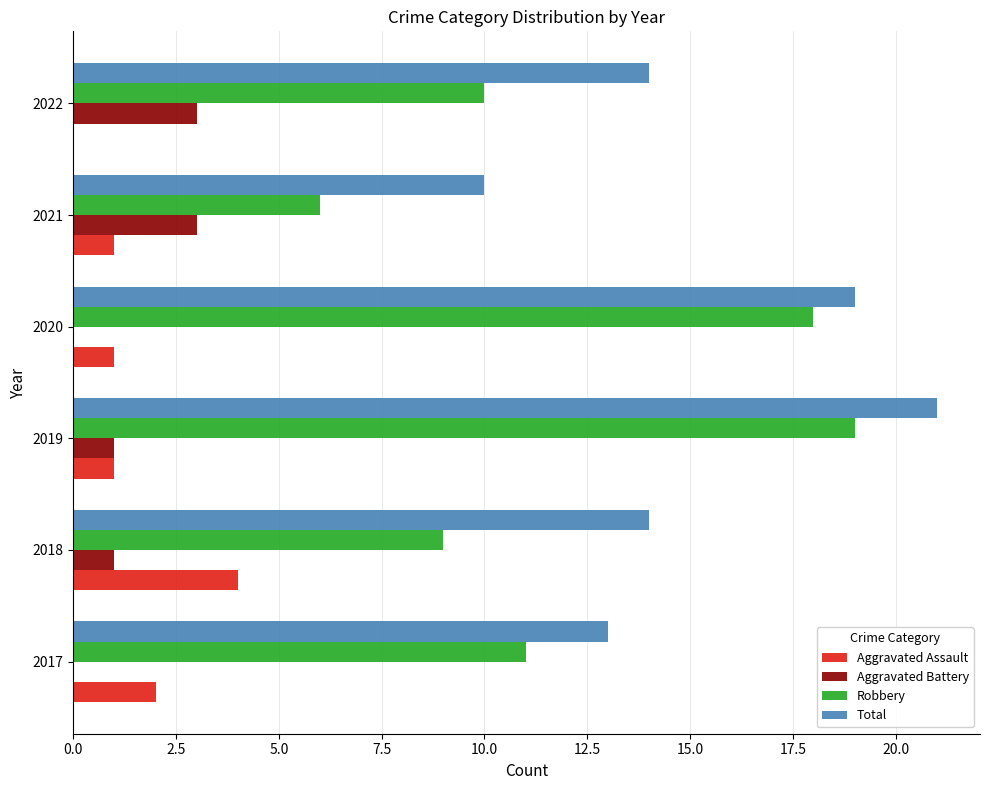

What value does the Aggravated Assault series have at 2018?

4